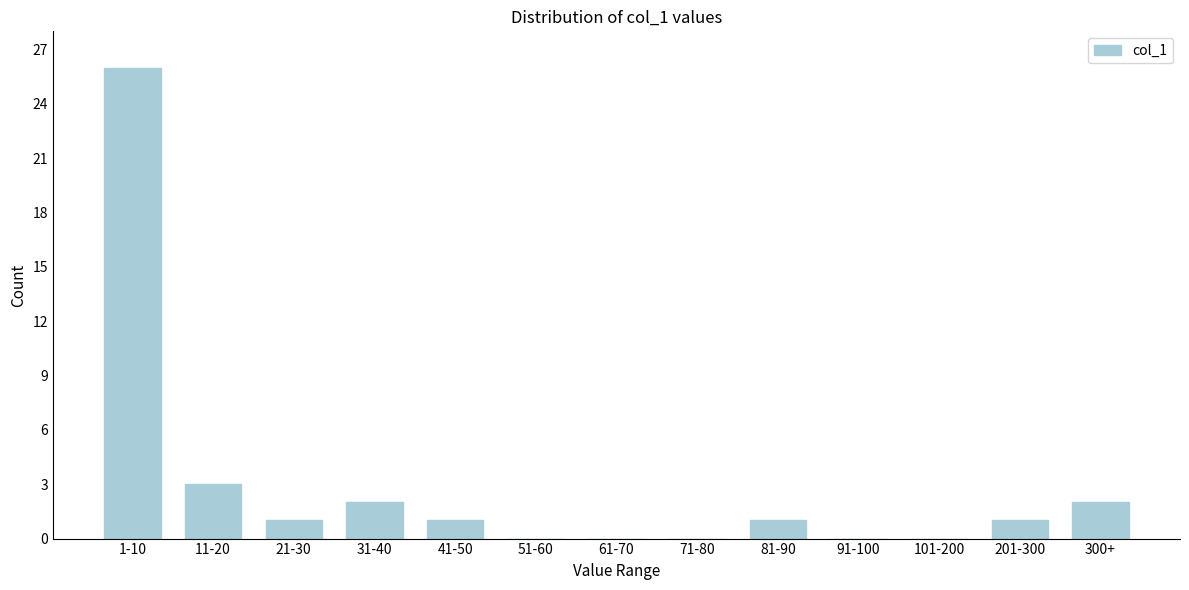

Reading right to left, transcribe all the data shown in this chart.

300+=2	201-300=1	101-200=0	91-100=0	81-90=1	71-80=0	61-70=0	51-60=0	41-50=1	31-40=2	21-30=1	11-20=3	1-10=26